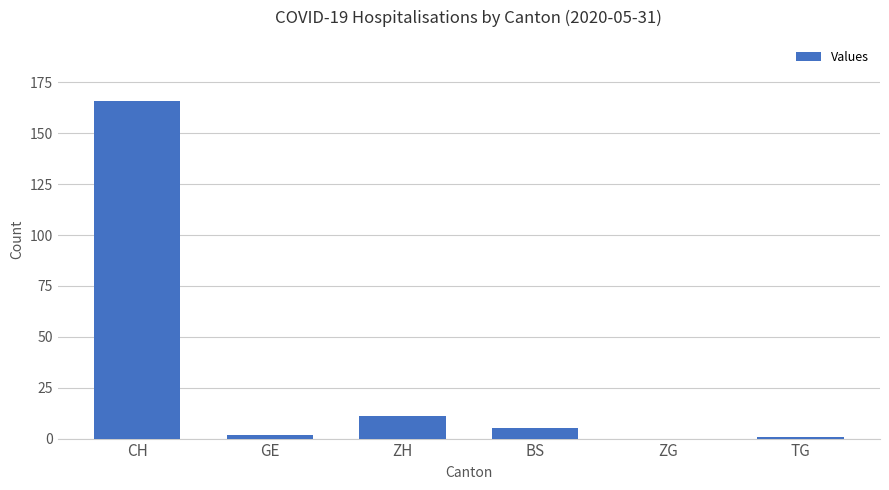

The chart shows a value of 5 at ZH. True or false?

False